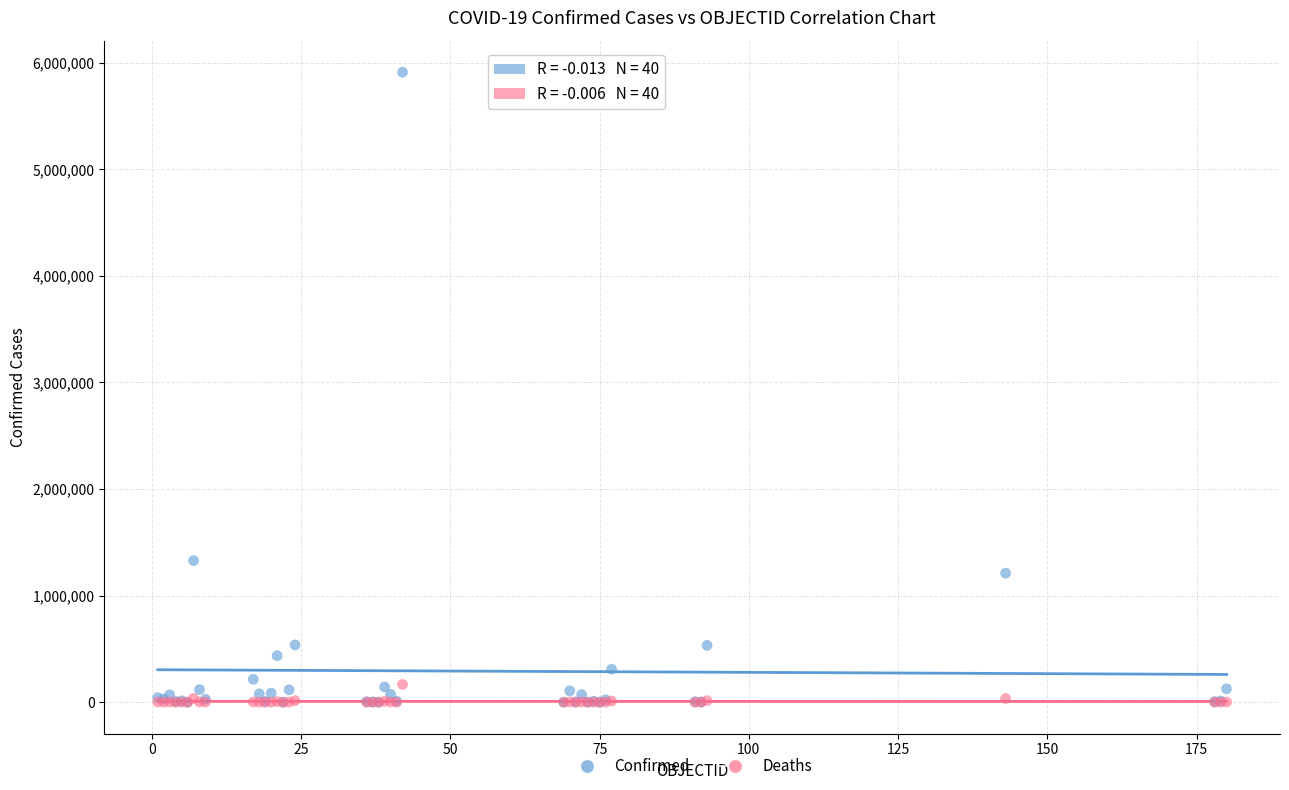

Across all series, what Y value is closest to 2955879?

1329005